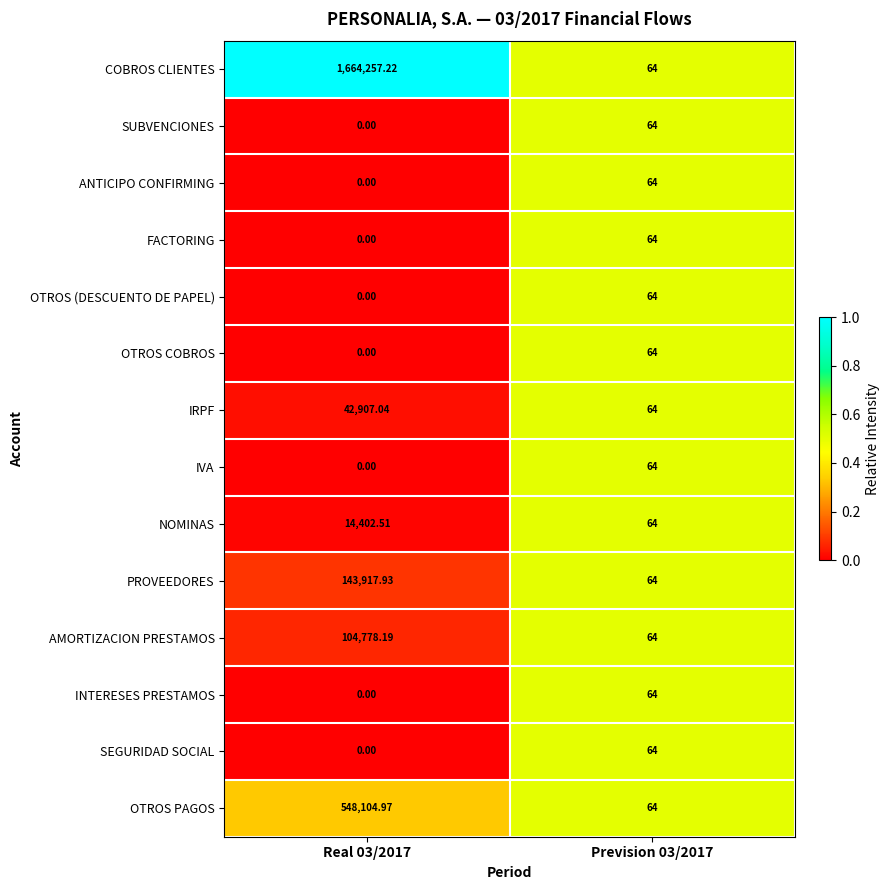

Which series has the widest spread of values?

COBROS CLIENTES